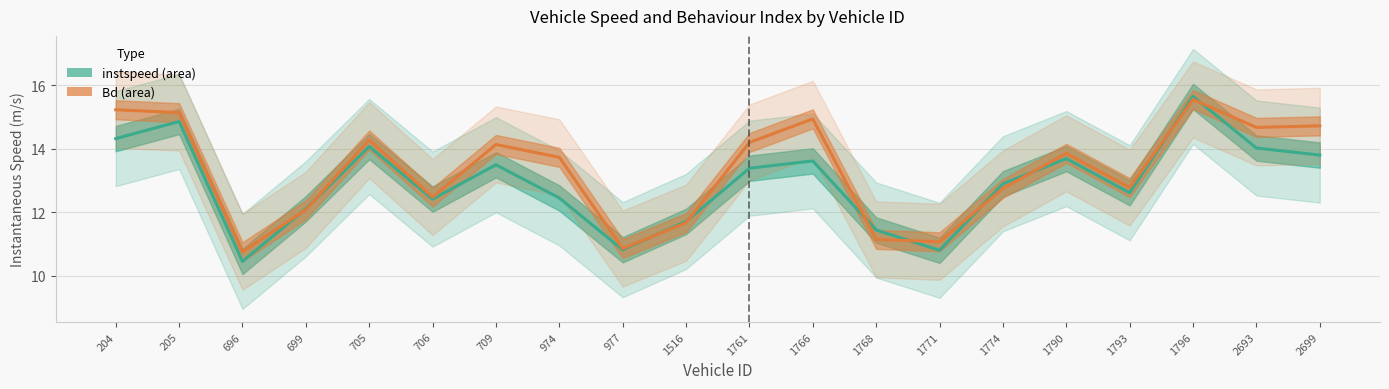

At how many categories does at least one series exceed 12?

15